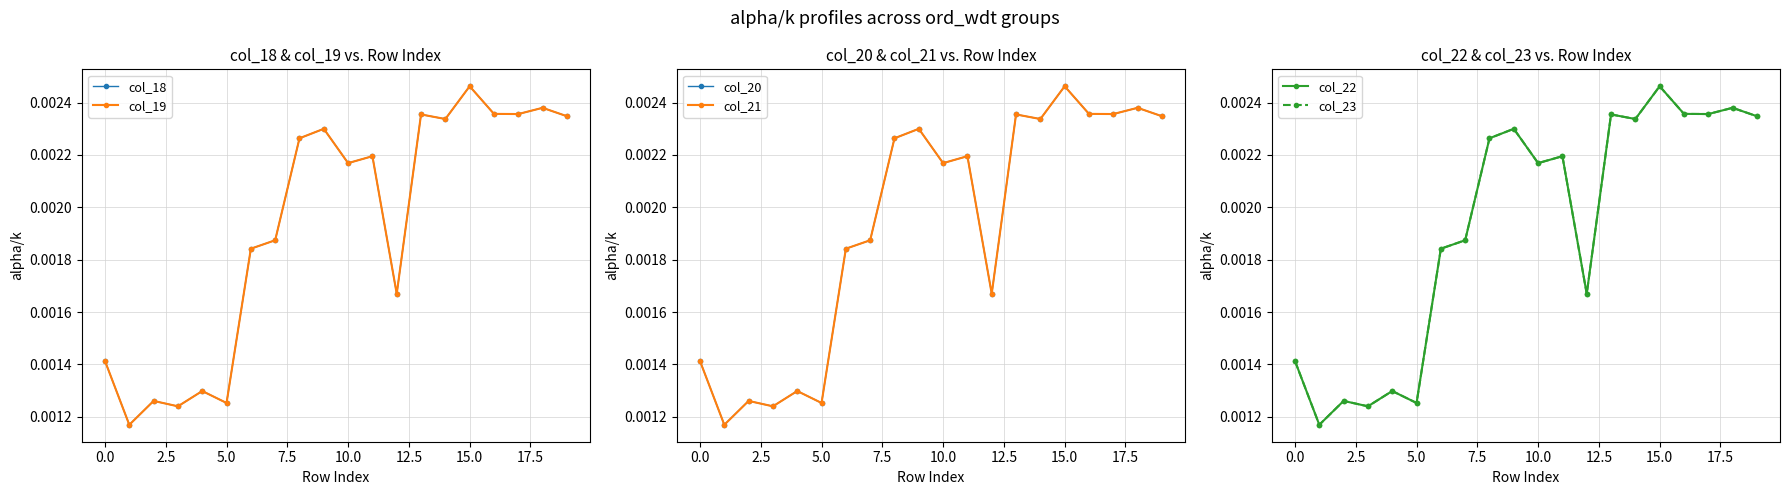

How many lines are shown in the chart?

6